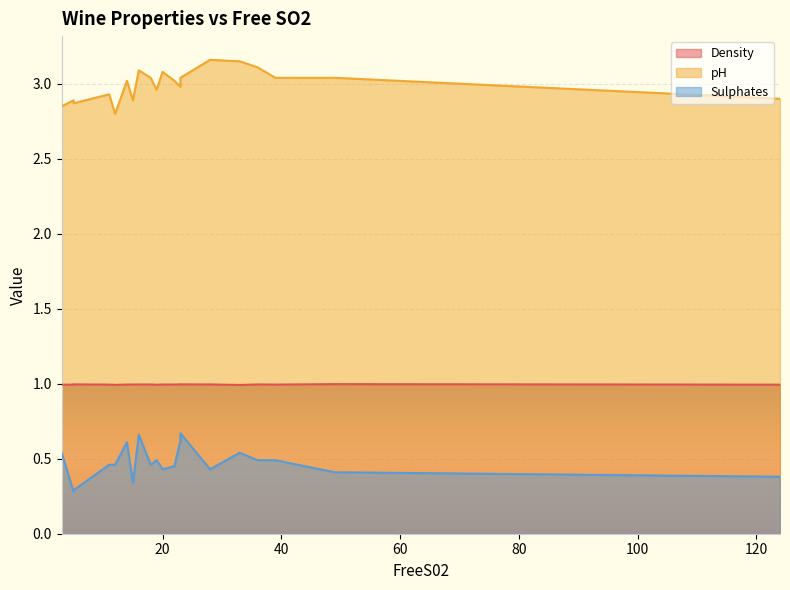

What is the value of the pH point at the 20th from the left?

3.0